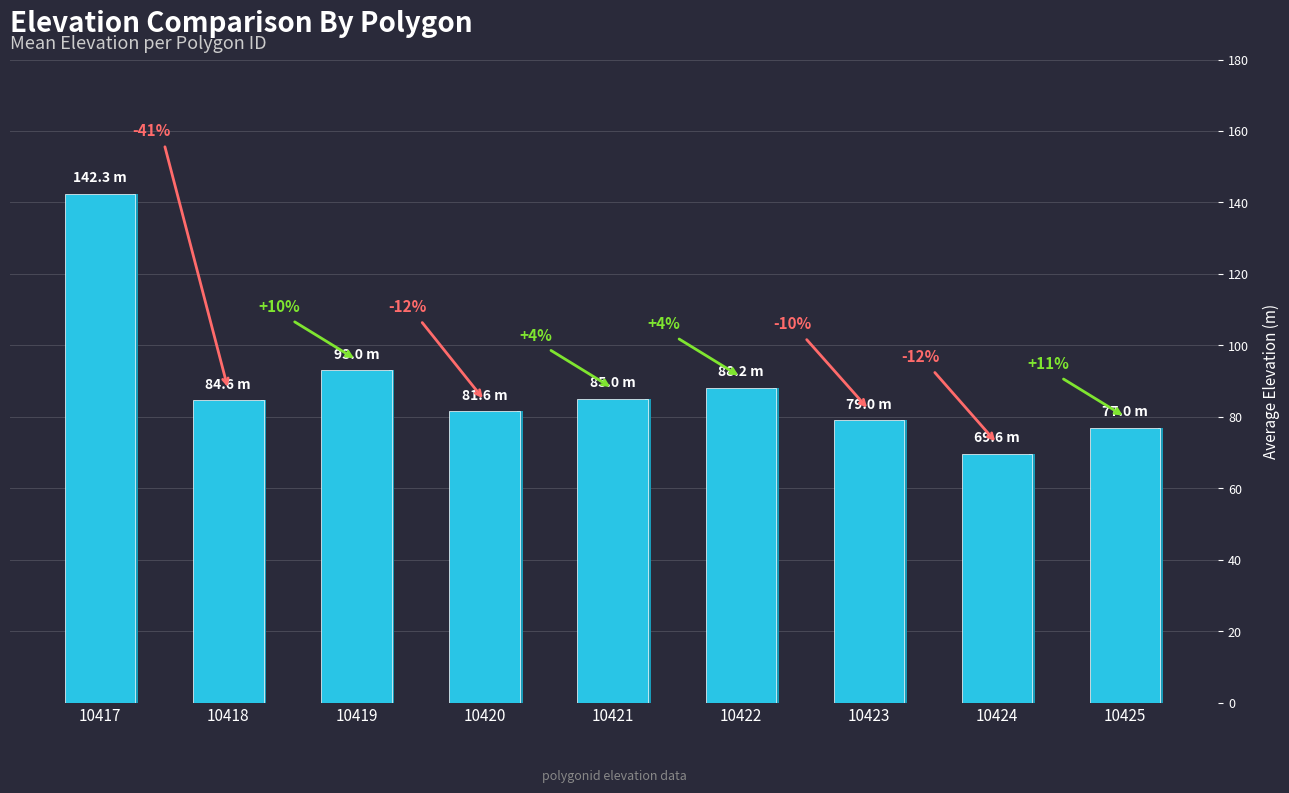

At which label is the value closest to 105?

10419